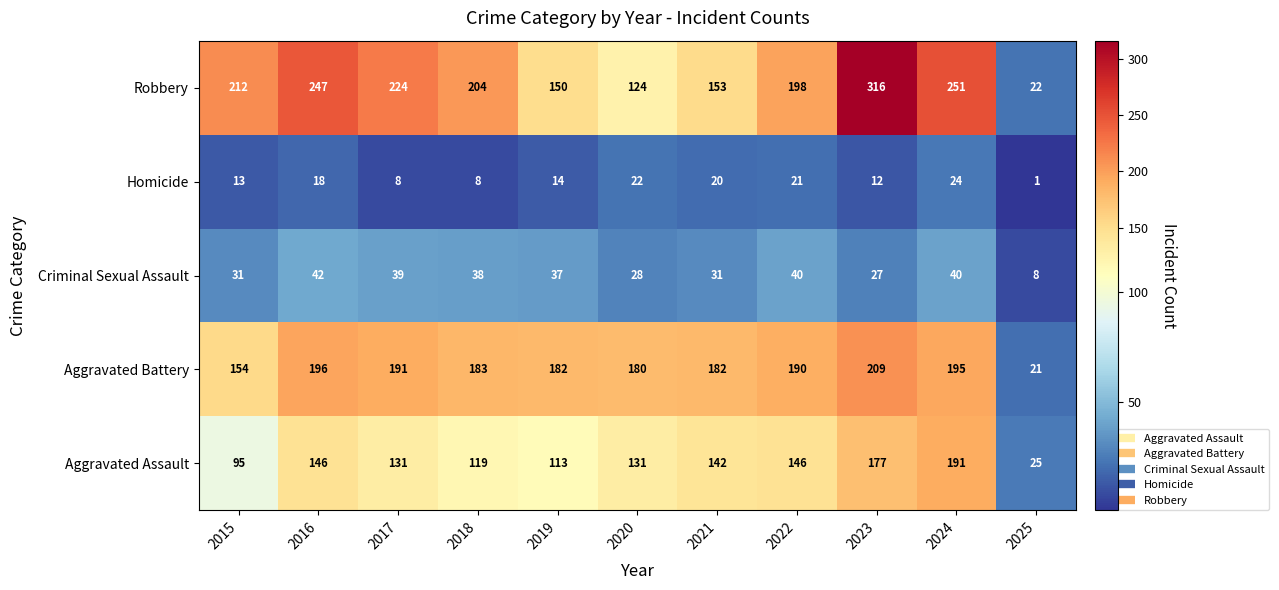

Is the value of Criminal Sexual Assault at 2024 greater than the value of Robbery at 2015?

No